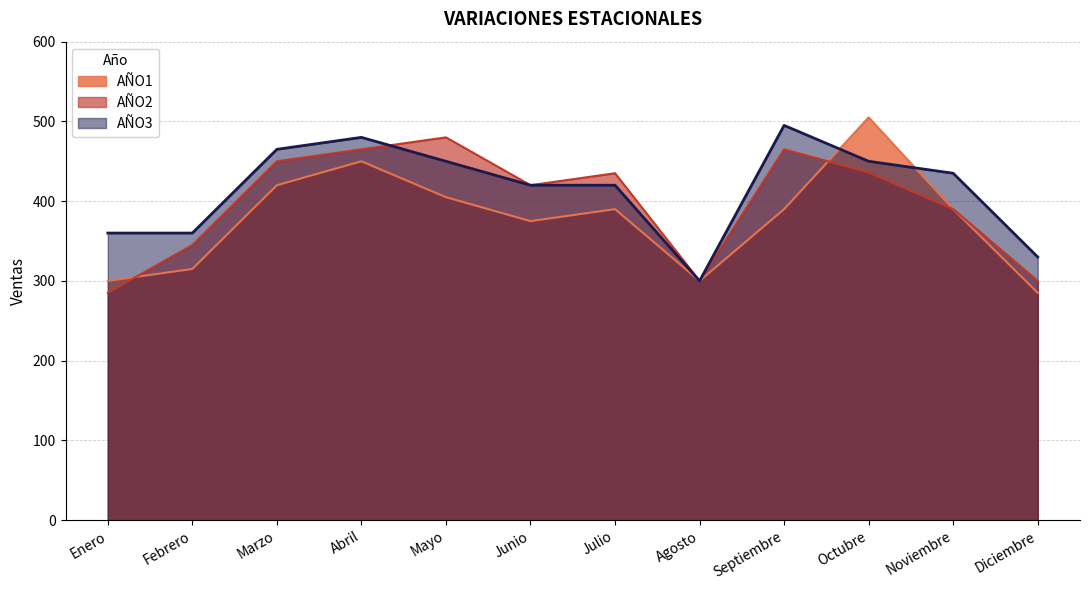

Which series changed the most between Octubre and Noviembre?

AÑO1